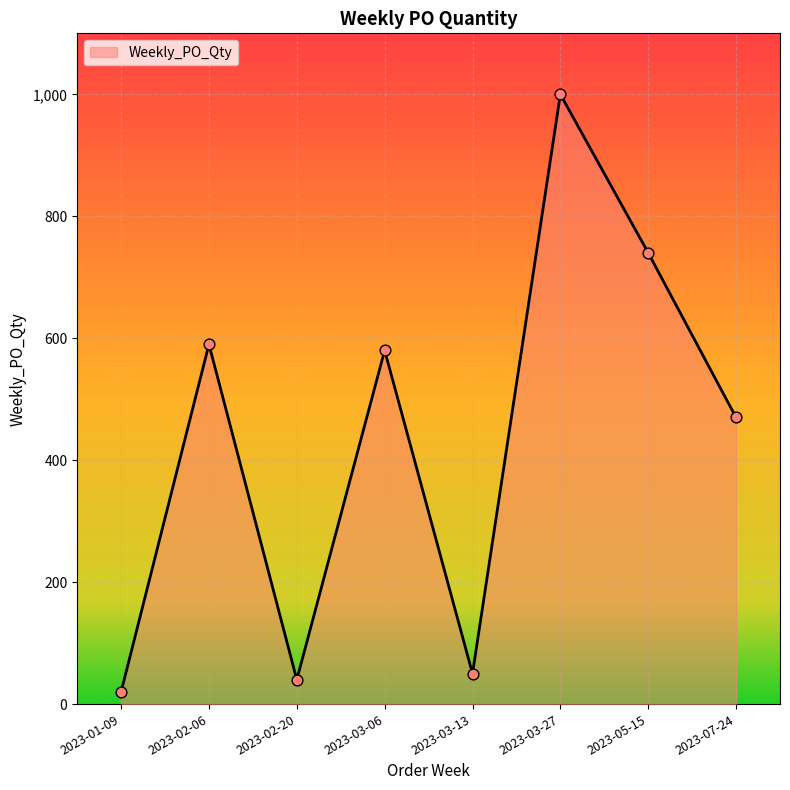

What is the change in value from 2023-02-06 to 2023-02-20?

-550